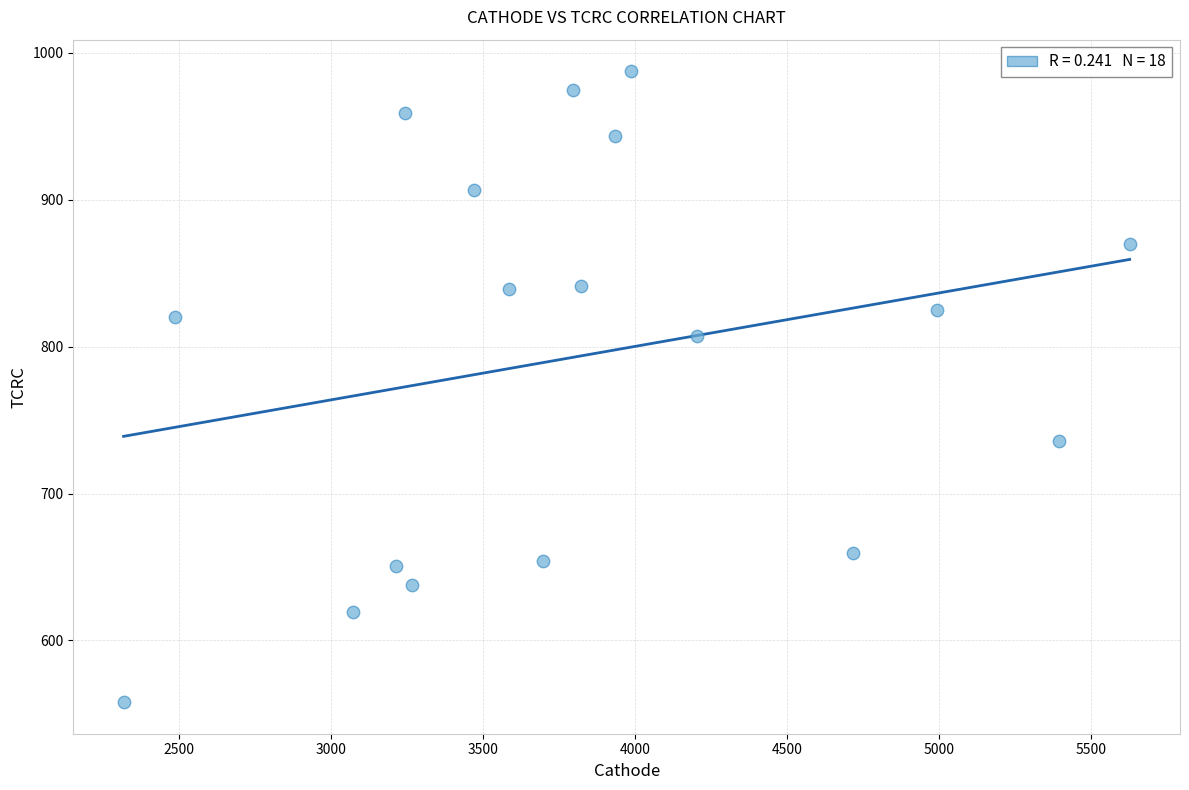

What is the range of Y values (max minus min)?

429.5